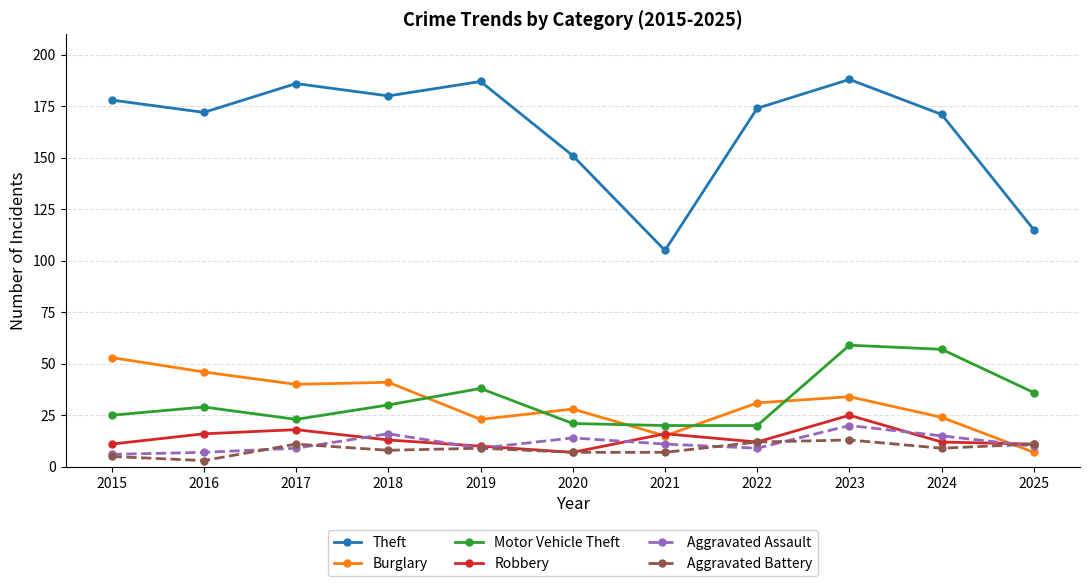

Reading left to right, what are all the values shown in this chart?

Theft: 2015=178	2016=172	2017=186	2018=180	2019=187	2020=151	2021=105	2022=174	2023=188	2024=171	2025=115
Burglary: 2015=53	2016=46	2017=40	2018=41	2019=23	2020=28	2021=15	2022=31	2023=34	2024=24	2025=7
Motor Vehicle Theft: 2015=25	2016=29	2017=23	2018=30	2019=38	2020=21	2021=20	2022=20	2023=59	2024=57	2025=36
Robbery: 2015=11	2016=16	2017=18	2018=13	2019=10	2020=7	2021=16	2022=12	2023=25	2024=12	2025=11
Aggravated Assault: 2015=6	2016=7	2017=9	2018=16	2019=9	2020=14	2021=11	2022=9	2023=20	2024=15	2025=10
Aggravated Battery: 2015=5	2016=3	2017=11	2018=8	2019=9	2020=7	2021=7	2022=12	2023=13	2024=9	2025=11